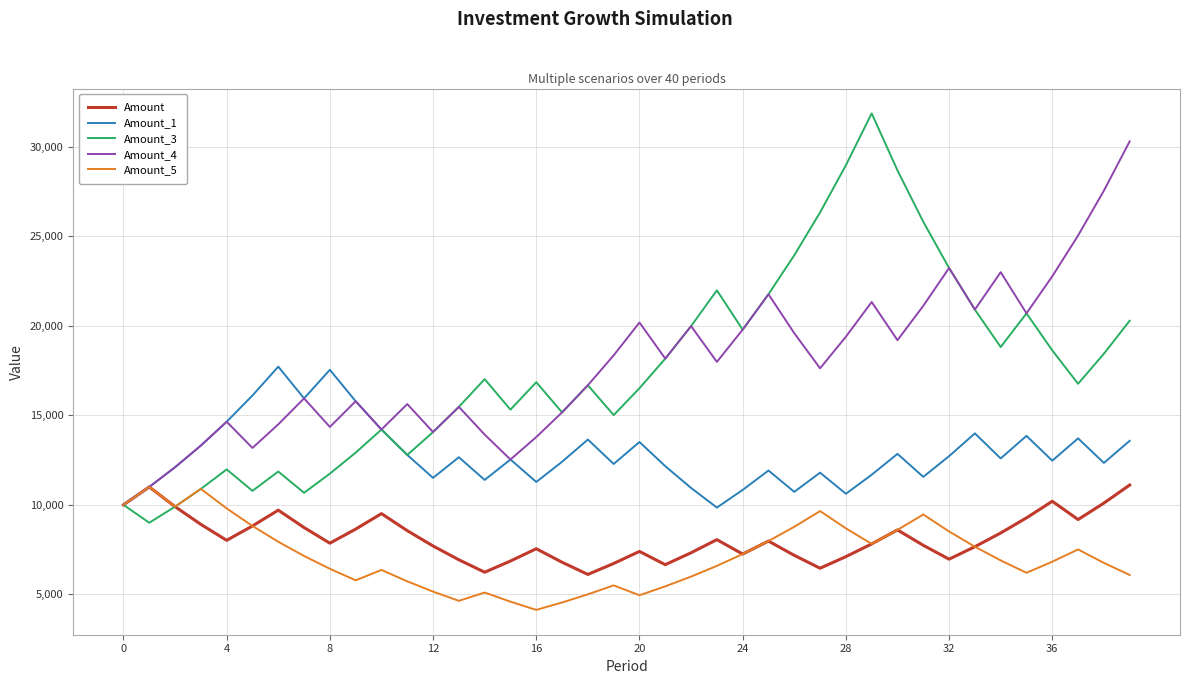

What is the highest value of the Amount series?

11107.4